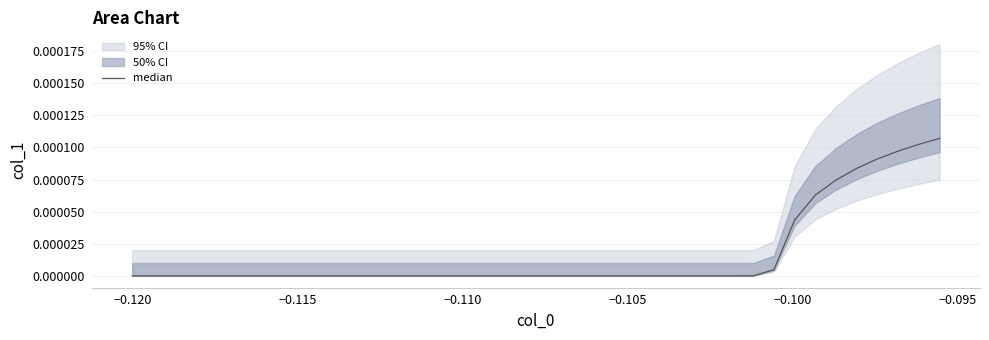

The value at 10 is 0.0. True or false?

False